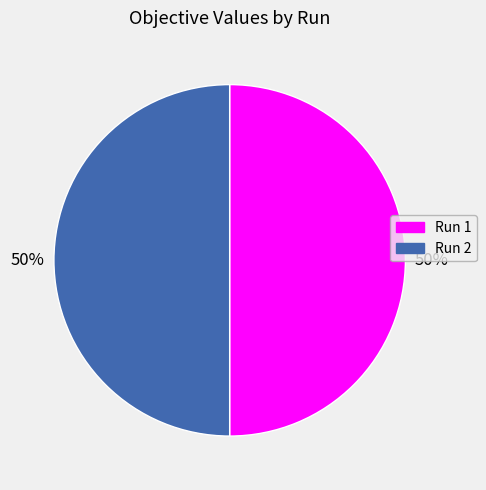

To the nearest percent, what is the combined percentage of Run 2 and Run 1?

100%